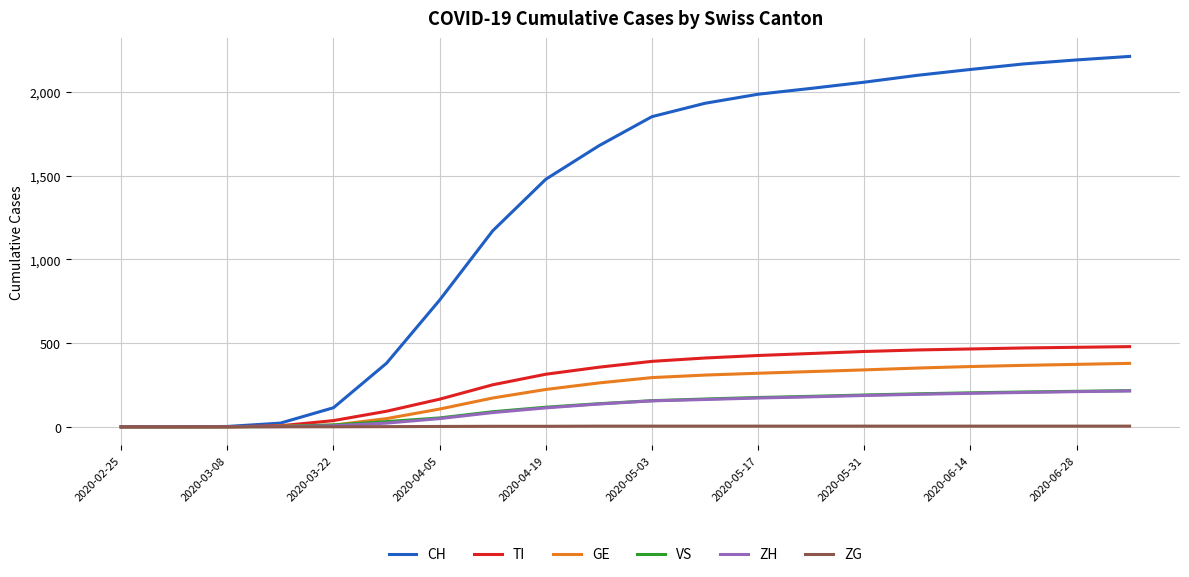

What is the maximum value for VS?

216